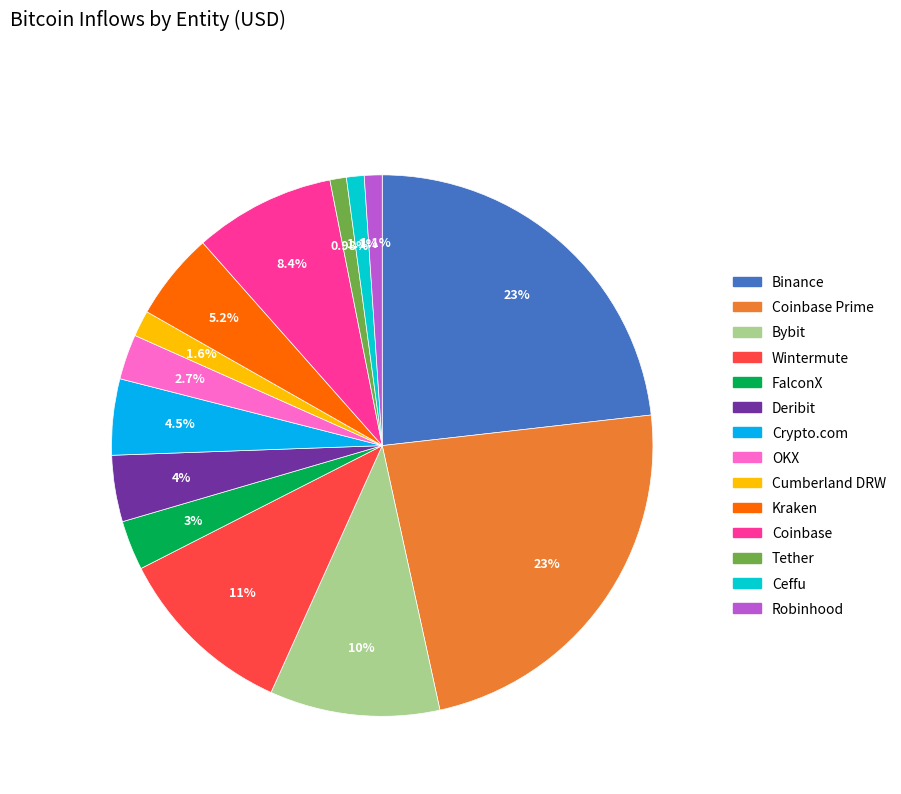

Is there any slice that represents more than half of the pie?

No